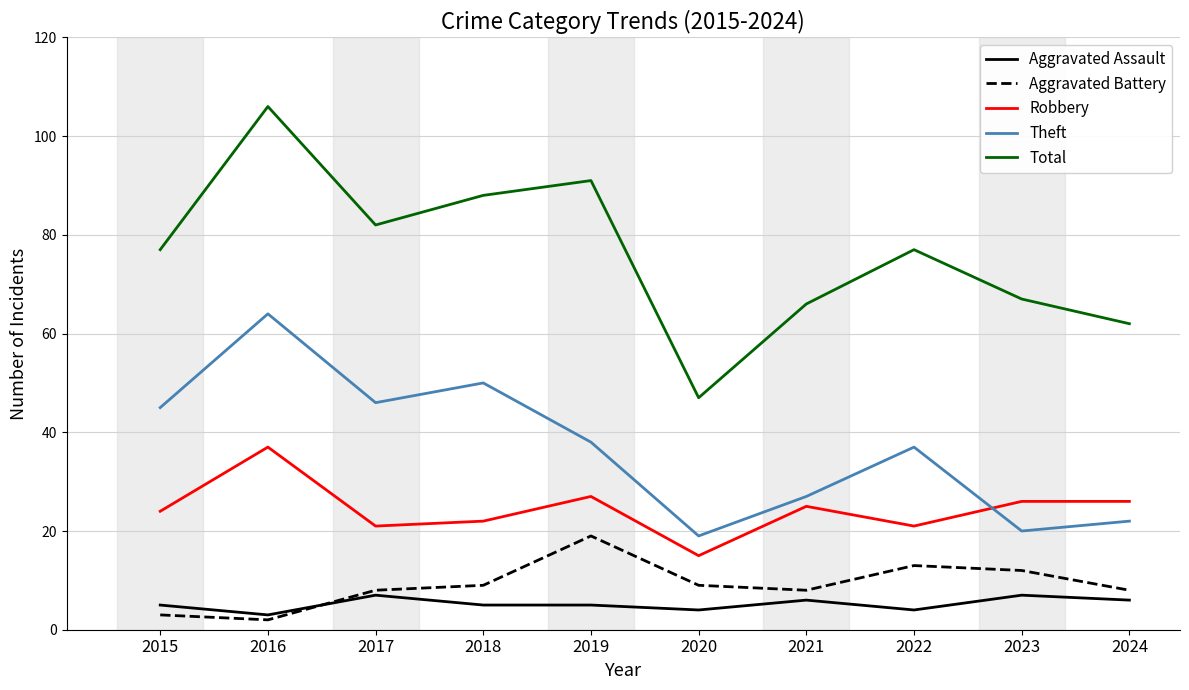

Reading left to right, extract all data points from this chart.

Aggravated Assault: 5	3	7	5	5	4	6	4	7	6
Aggravated Battery: 3	2	8	9	19	9	8	13	12	8
Robbery: 24	37	21	22	27	15	25	21	26	26
Theft: 45	64	46	50	38	19	27	37	20	22
Total: 77	106	82	88	91	47	66	77	67	62